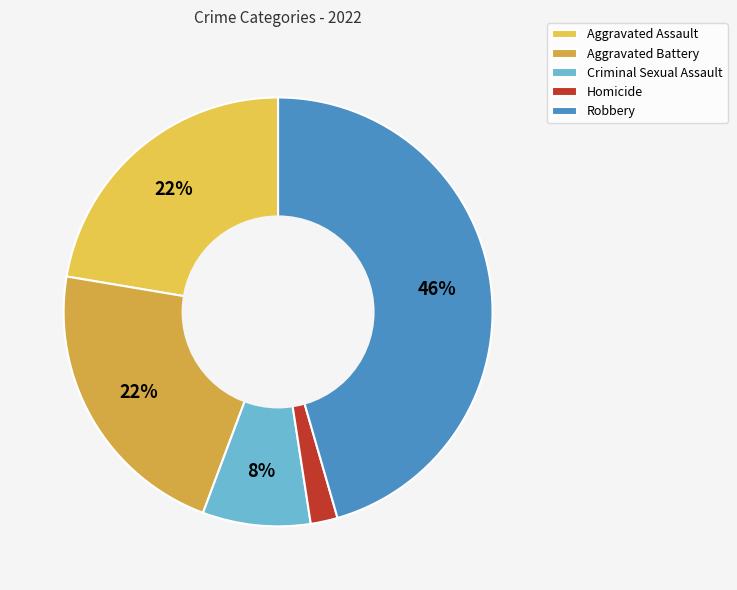

Is it true that Aggravated Assault is 22% of the pie?

True